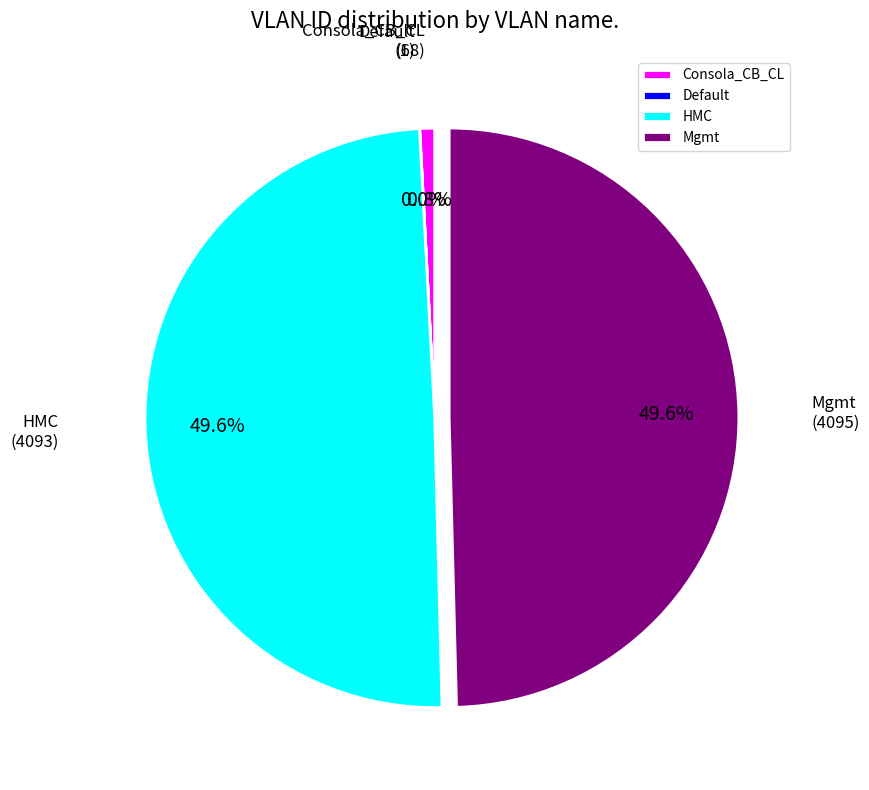

The Mgmt slice represents 50% of the pie. True or false?

True